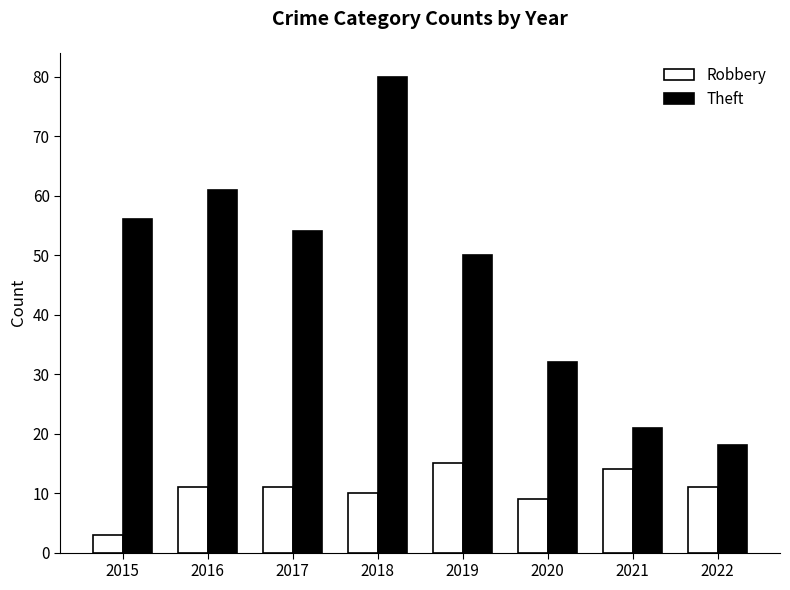

Does the chart contain any negative values?

No